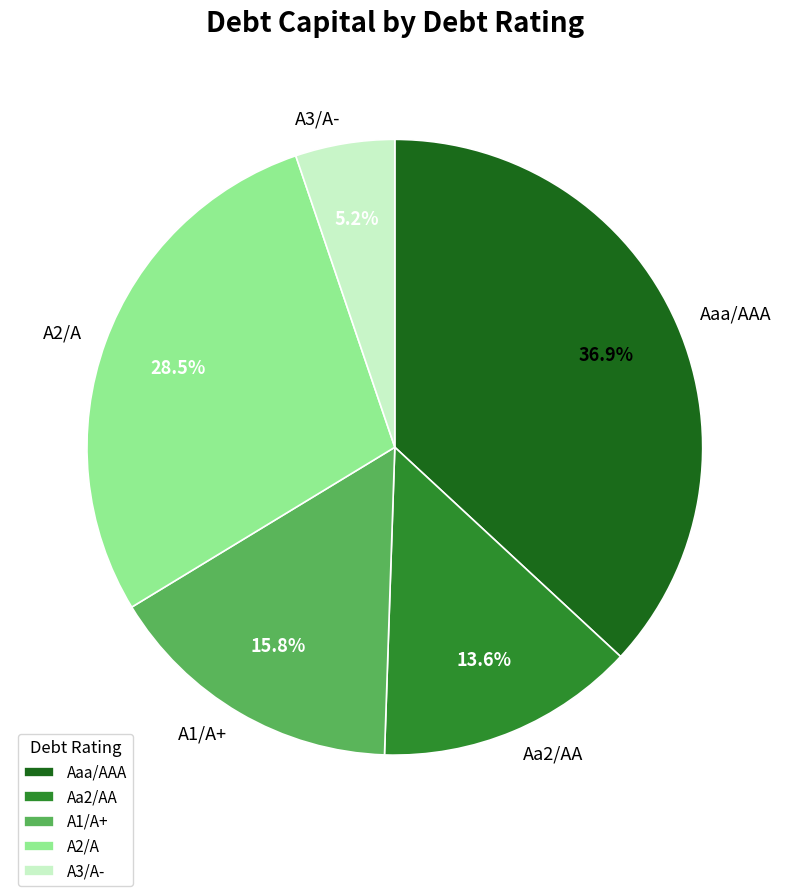

Count the number of slices in the pie.

5